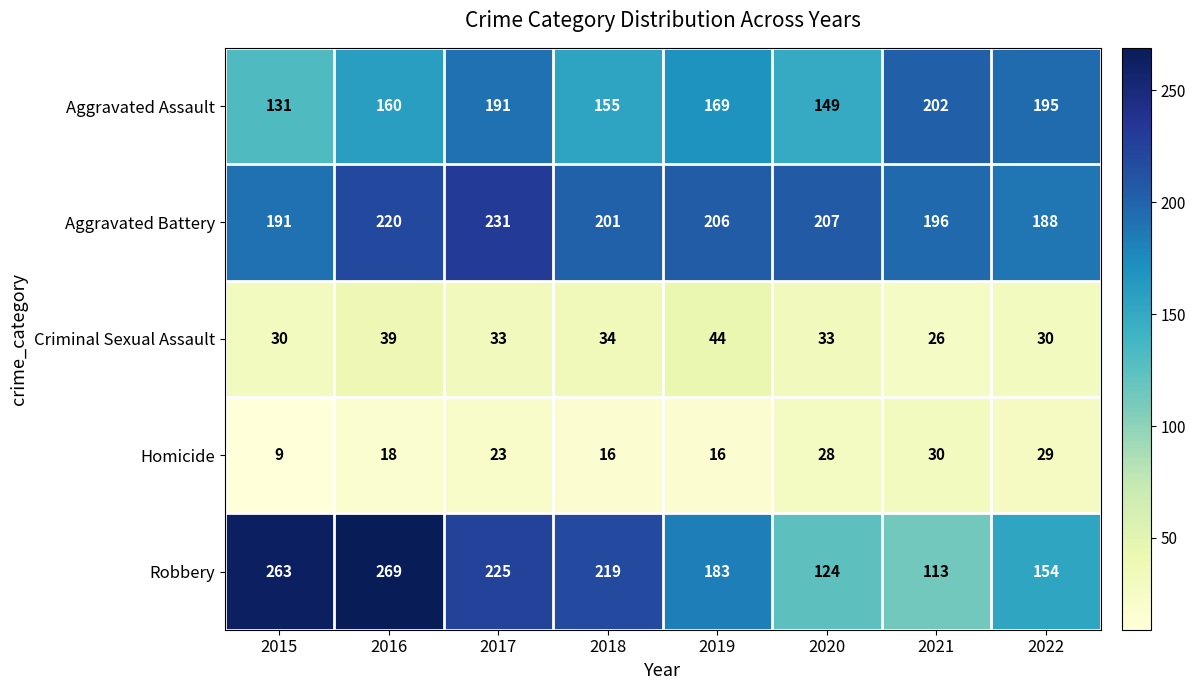

At which category does the chart reach its peak across all series?

2016